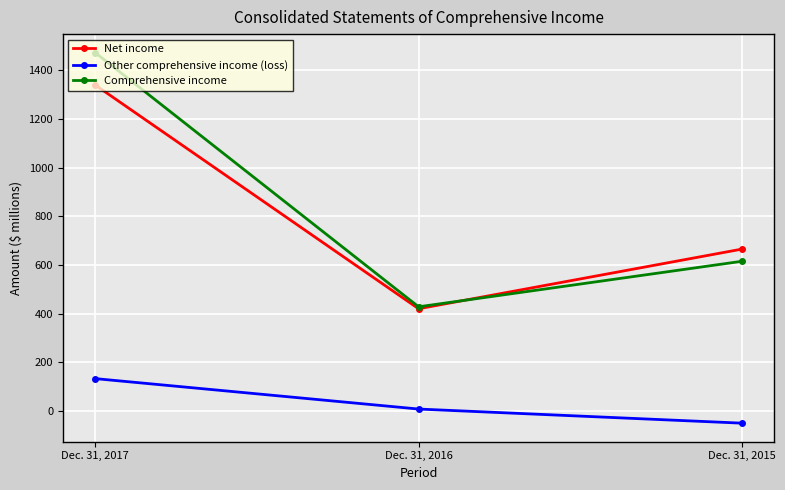

Which category has the lowest value across all series?

Dec. 31, 2015